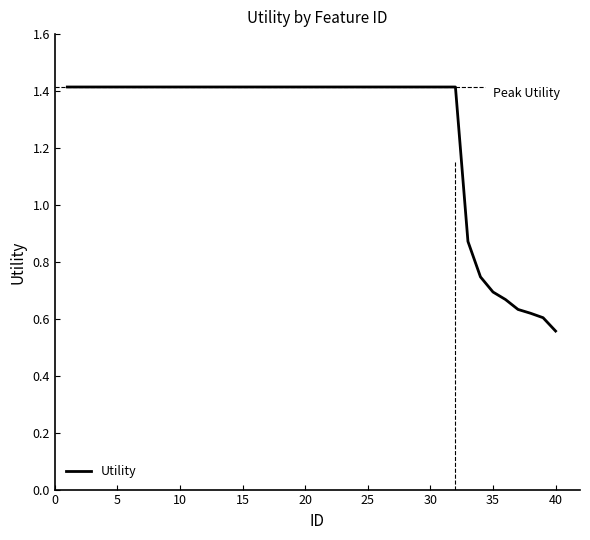

What is the maximum value shown in the chart?

1.4